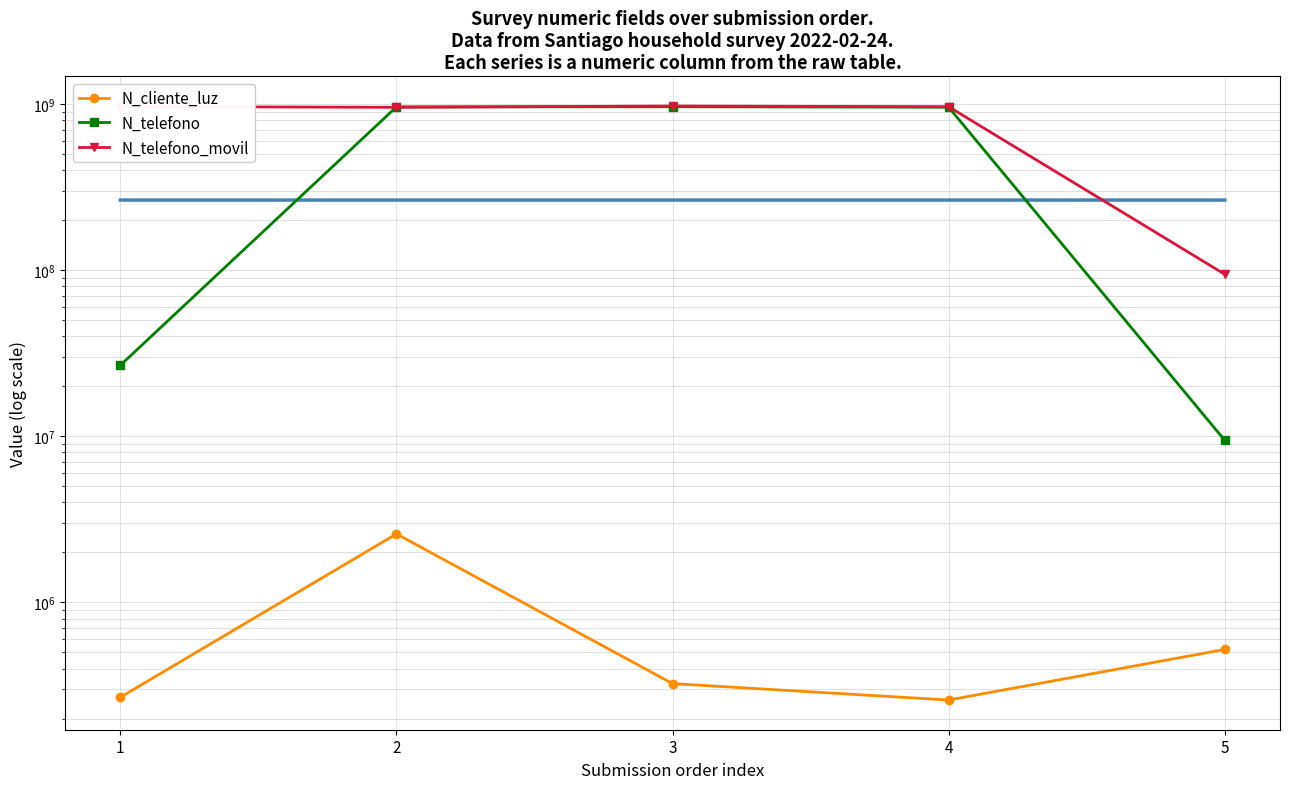

Rank the series by their average value, from lowest to highest.

N_cliente_luz, N_telefono, N_telefono_movil